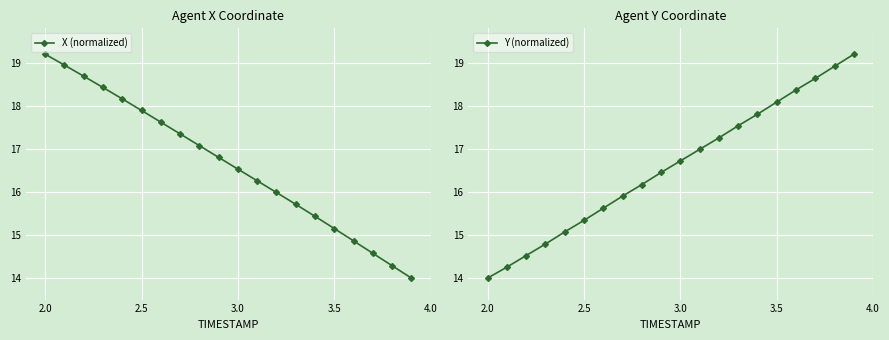

True or false: X (normalized) and Y (normalized) cross at least once.

True